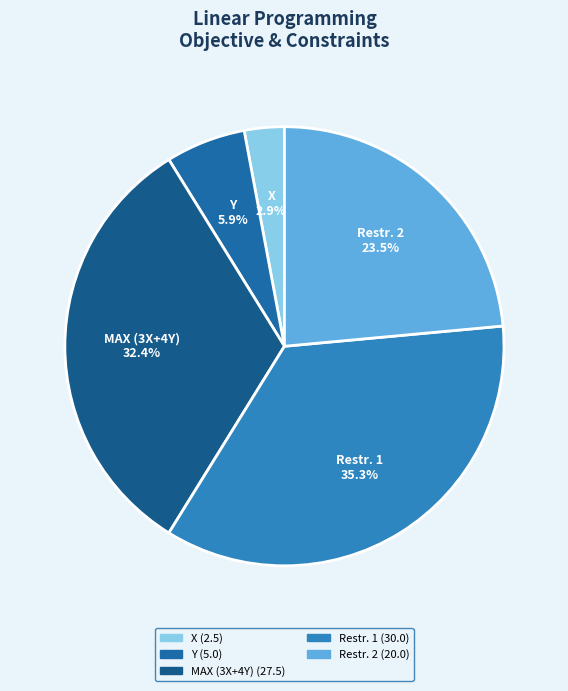

To the nearest percent, what percentage of the pie is Y?

6%